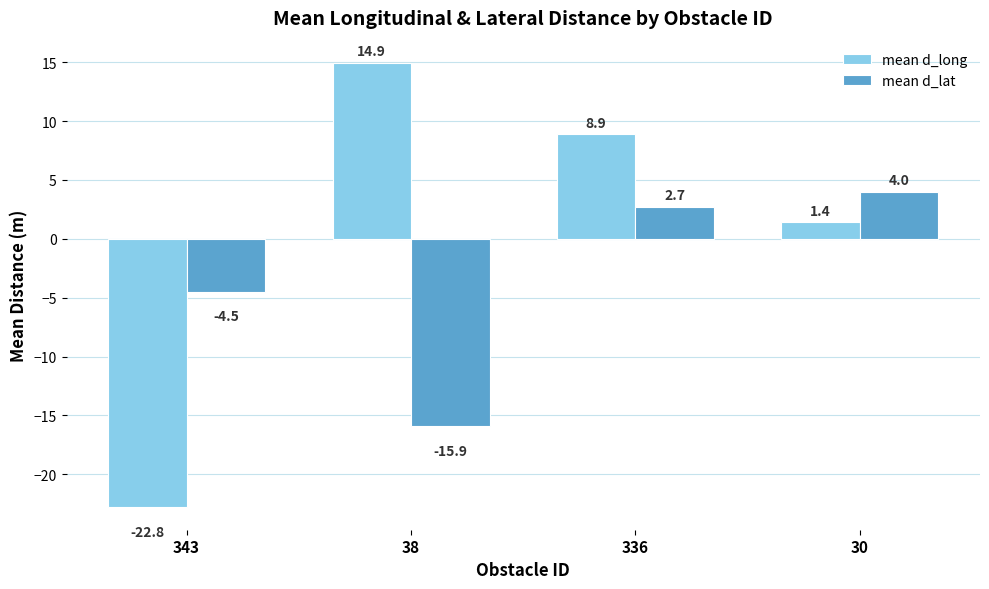

Rank the series by their average value, from lowest to highest.

mean d_lat, mean d_long